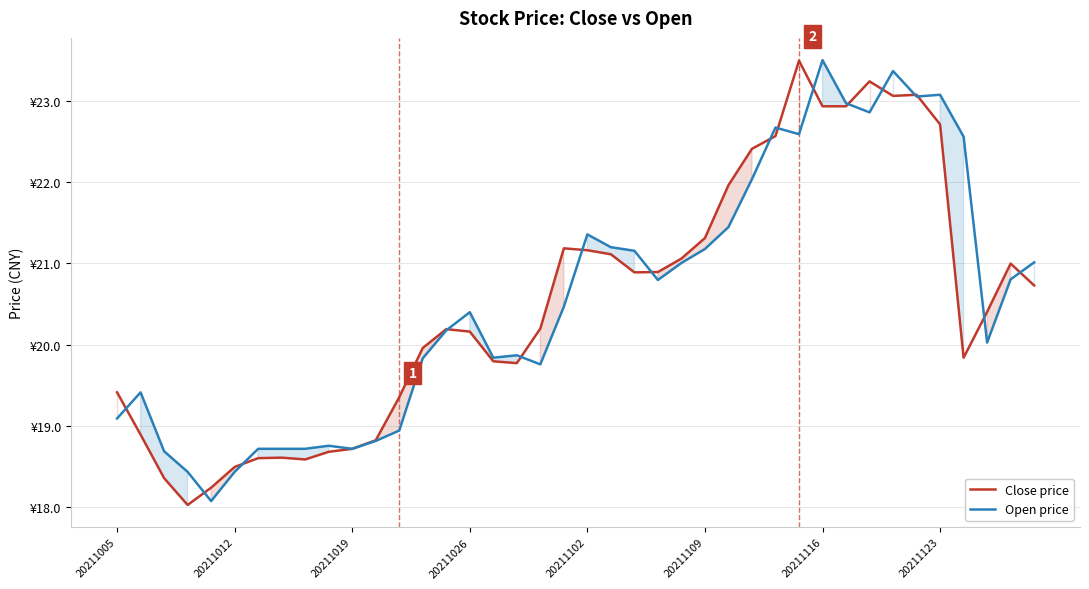

How many lines are shown in the chart?

2